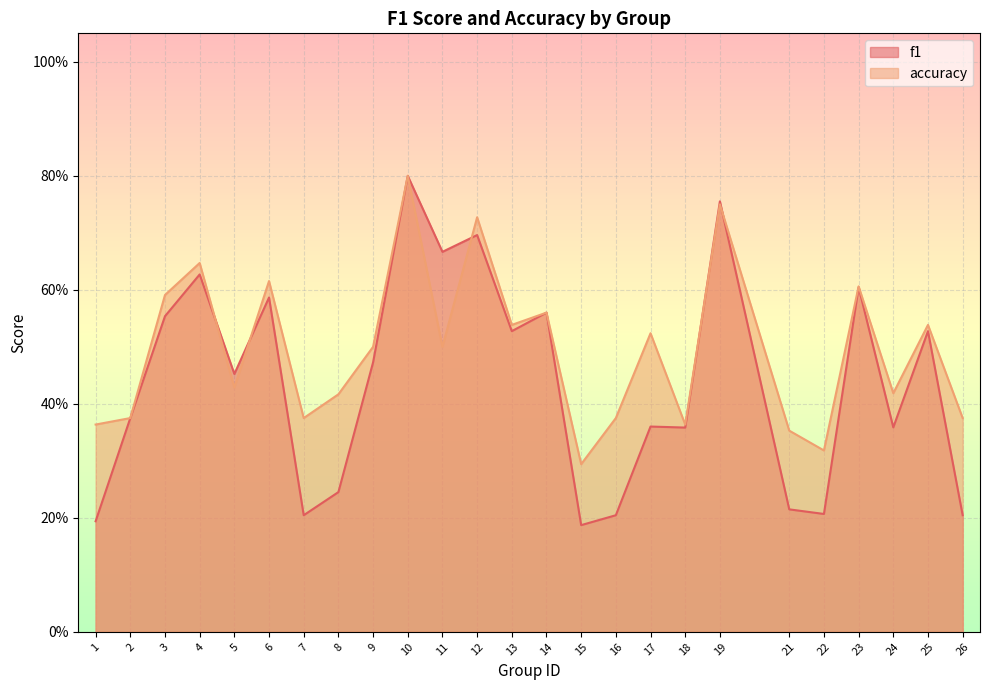

How many distinct data groups are displayed?

2